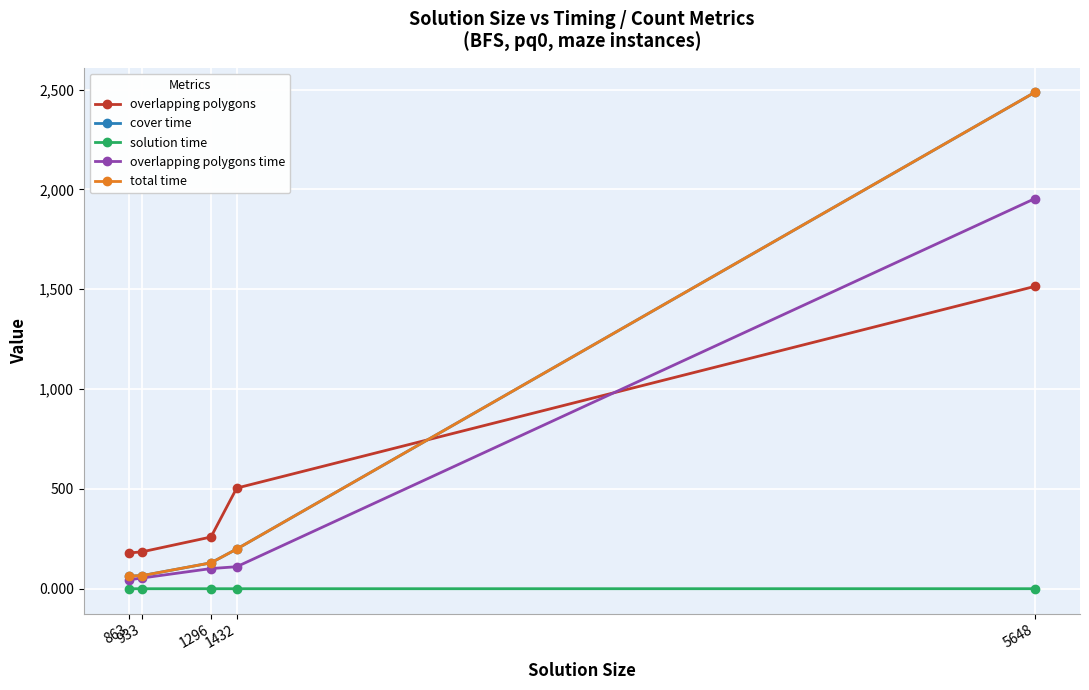

Where is overlapping polygons nearest to the value 846?

1432